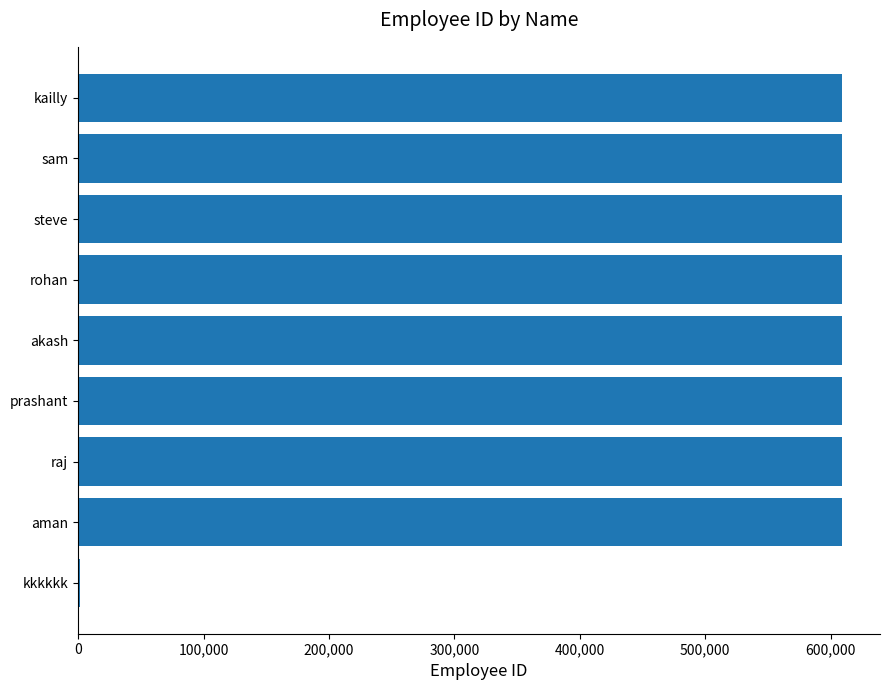

What is the sum of all values?

4871994